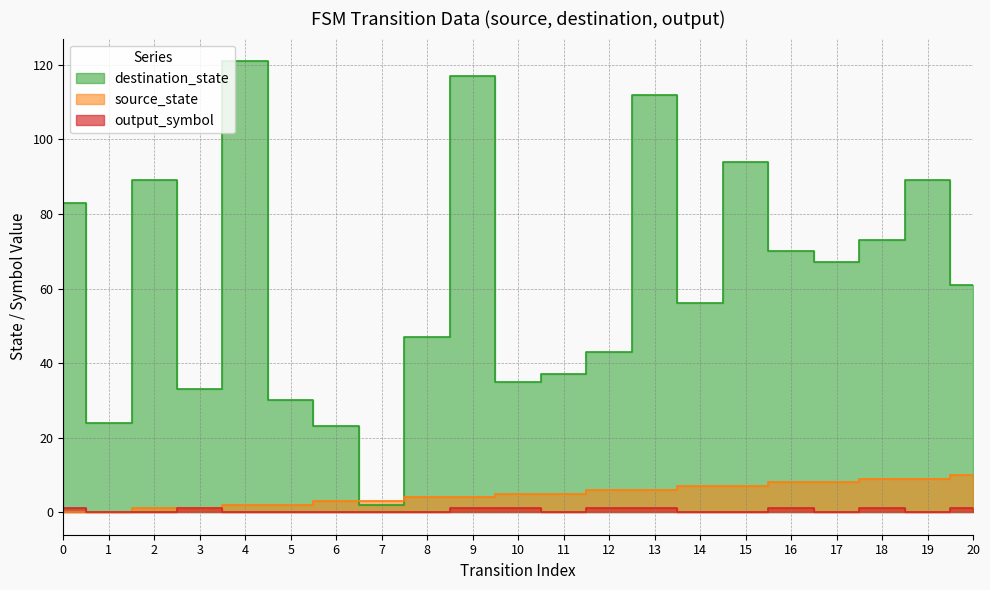

What is the difference between the highest and lowest values at 5?

30